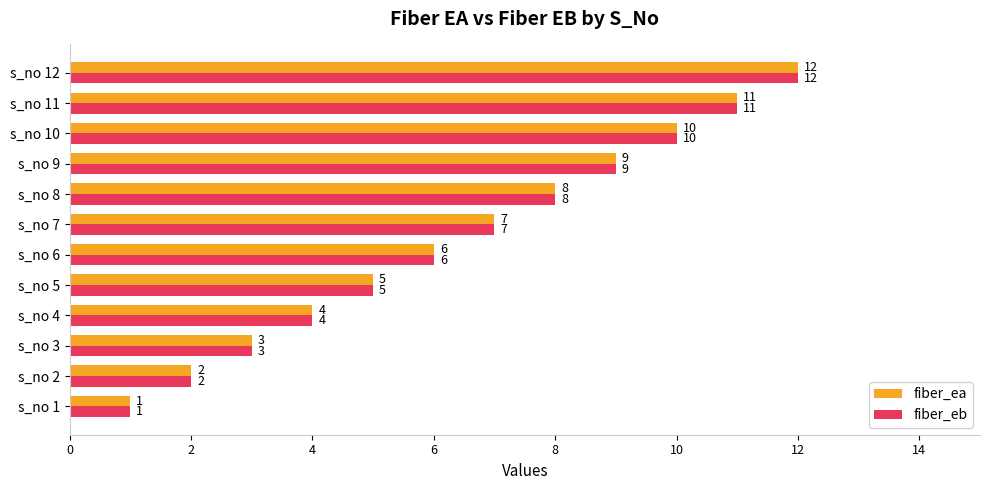

What is the total value across all series at s_no 2?

4